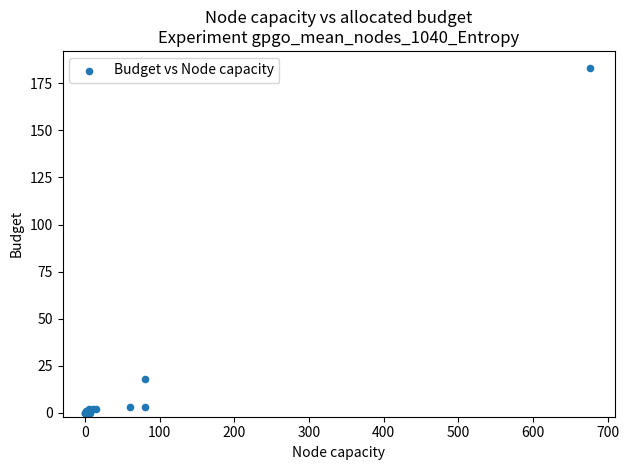

What Y value in the scatter plot is closest to 91?

18